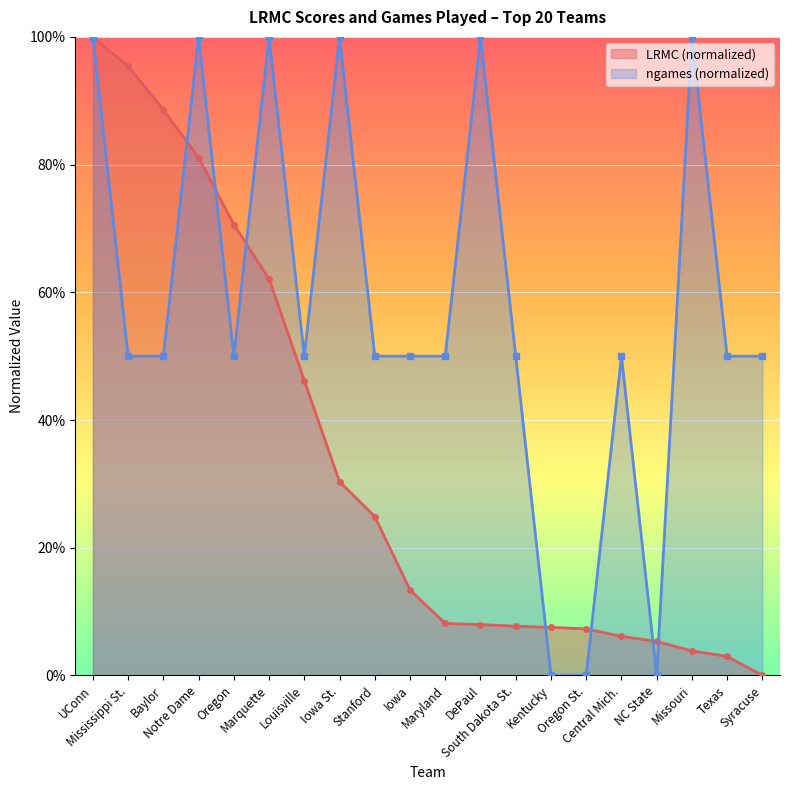

Which series has the largest total across all categories?

ngames (normalized)